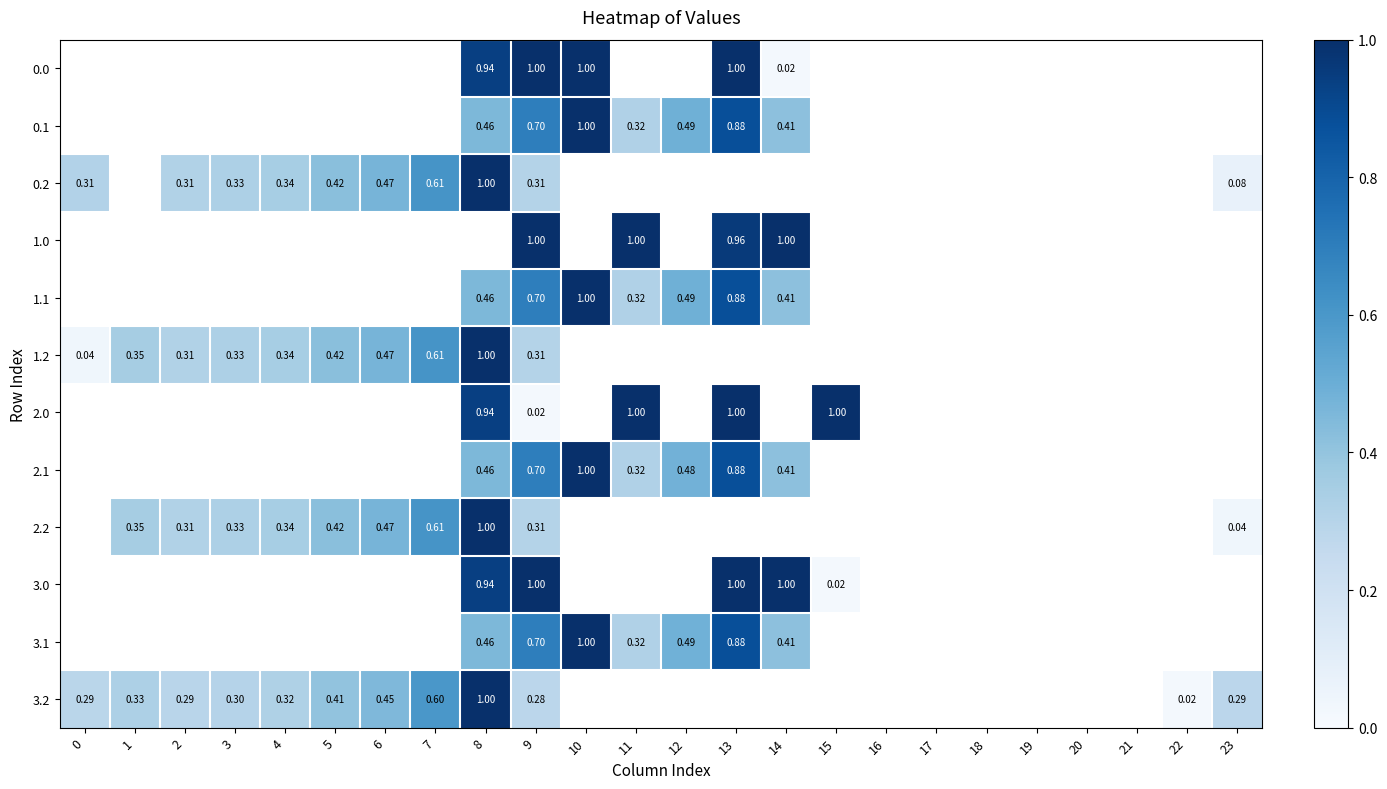

List the labels in order of 1.2 value, smallest first.

10, 11, 12, 13, 14, 15, 16, 17, 18, 19, 20, 21, 22, 23, 0, 9, 2, 3, 4, 1, 5, 6, 7, 8